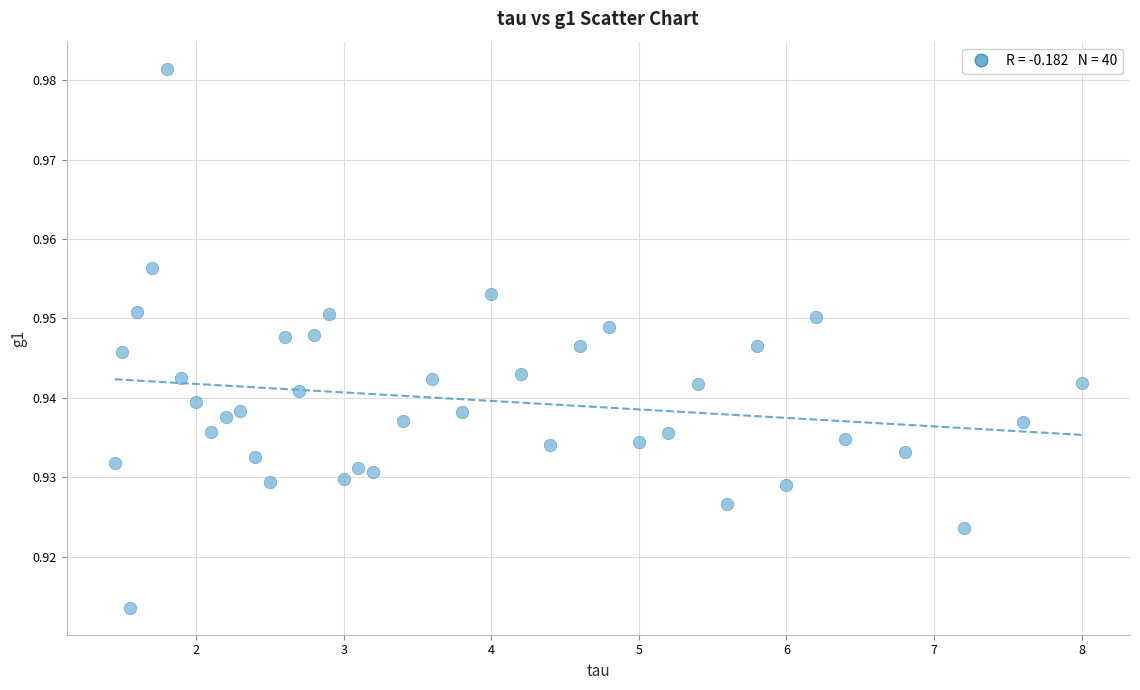

What is the range of X values (max minus min)?

6.5